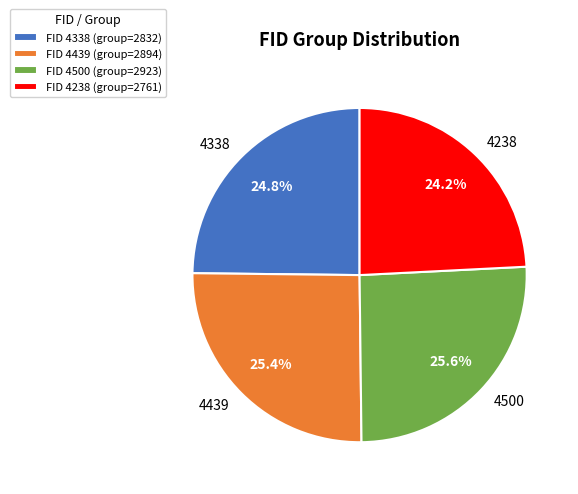

How many segments does this pie chart have?

4